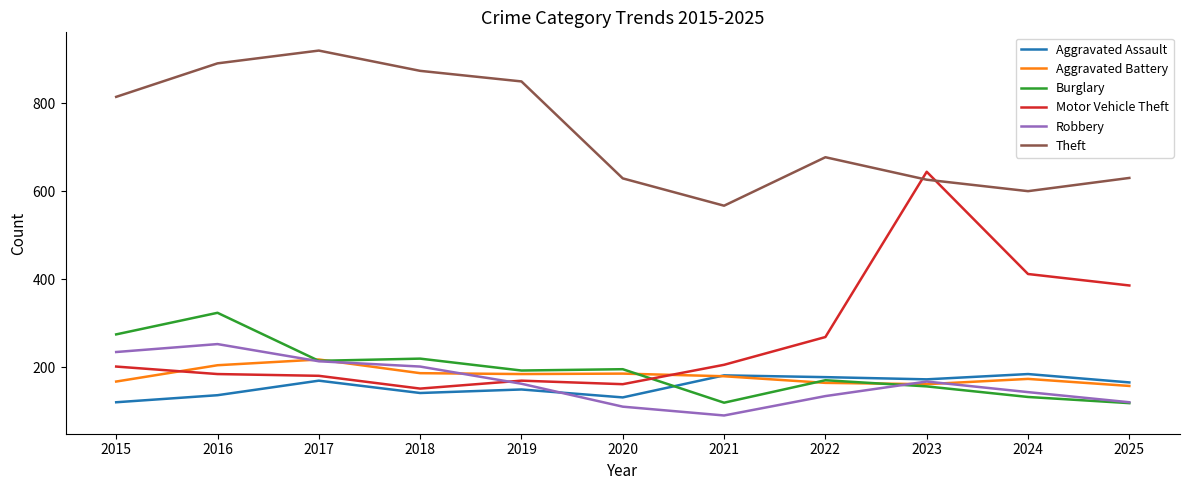

How many lines are shown in the chart?

6